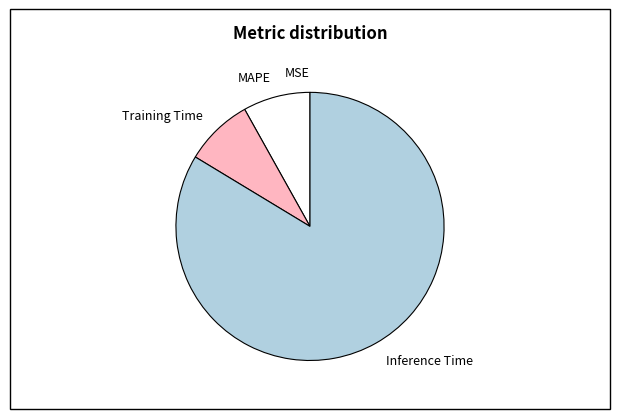

Is it true that Training Time is 22% of the pie?

False